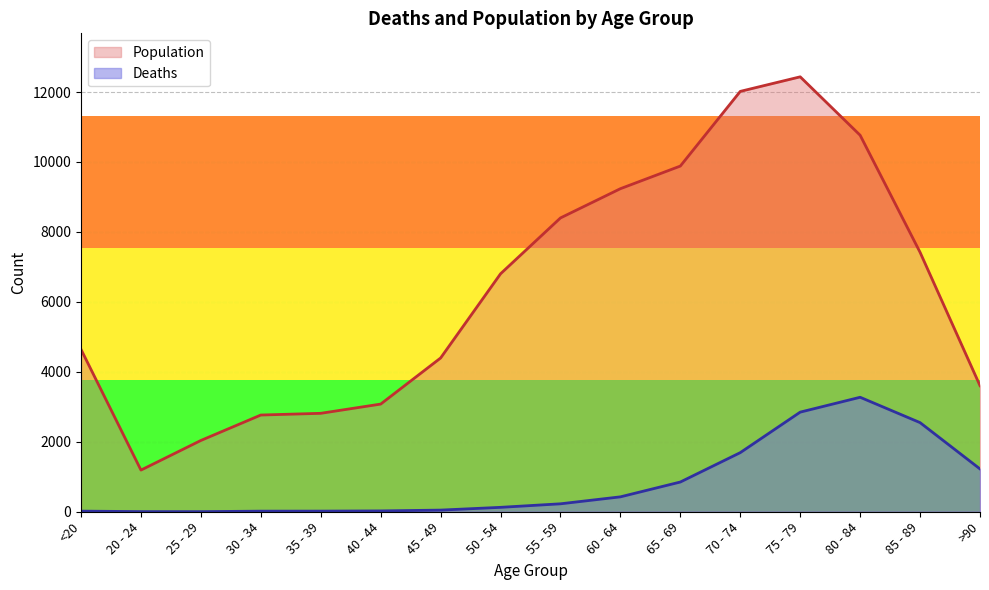

What is the label of the 3rd point from the left?

25 - 29